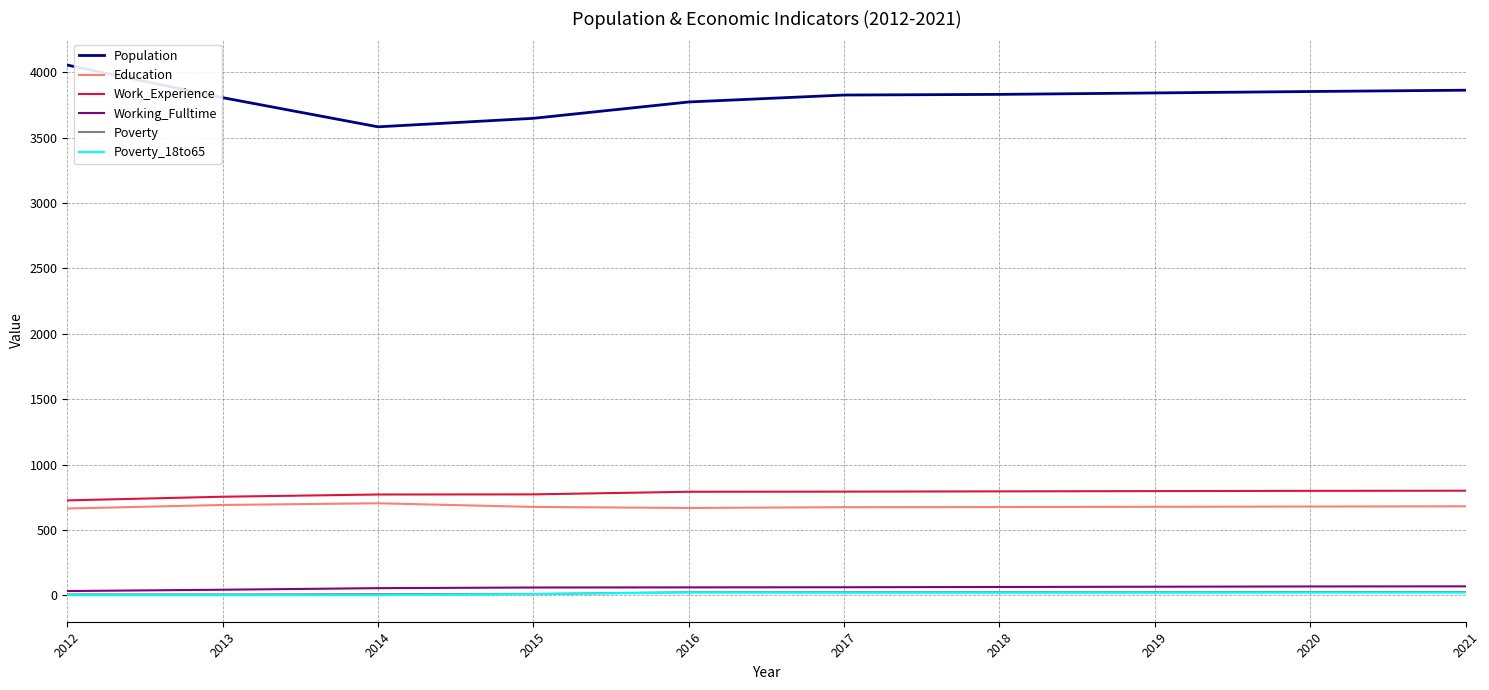

Which label corresponds to the largest value in the chart?

2012